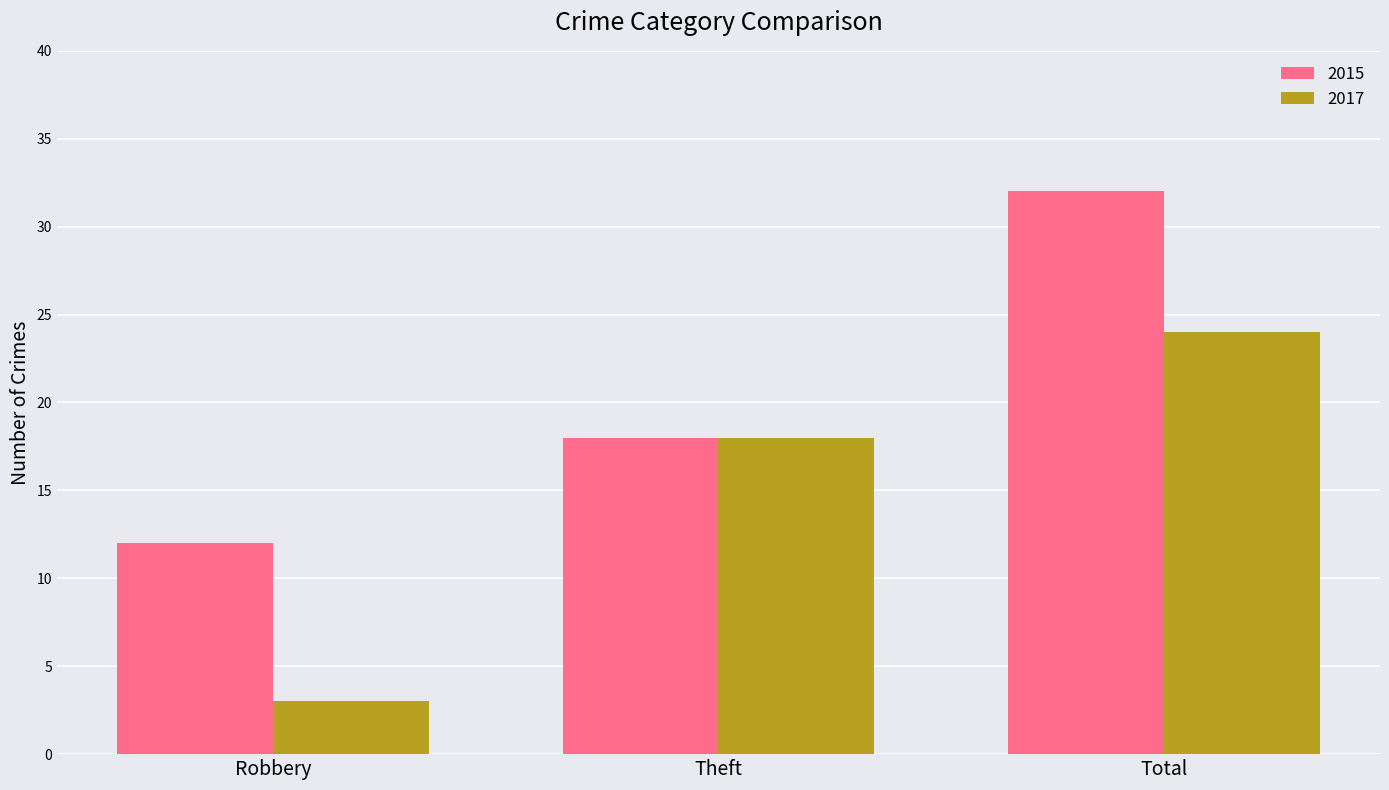

What is the maximum value shown in the chart?

32